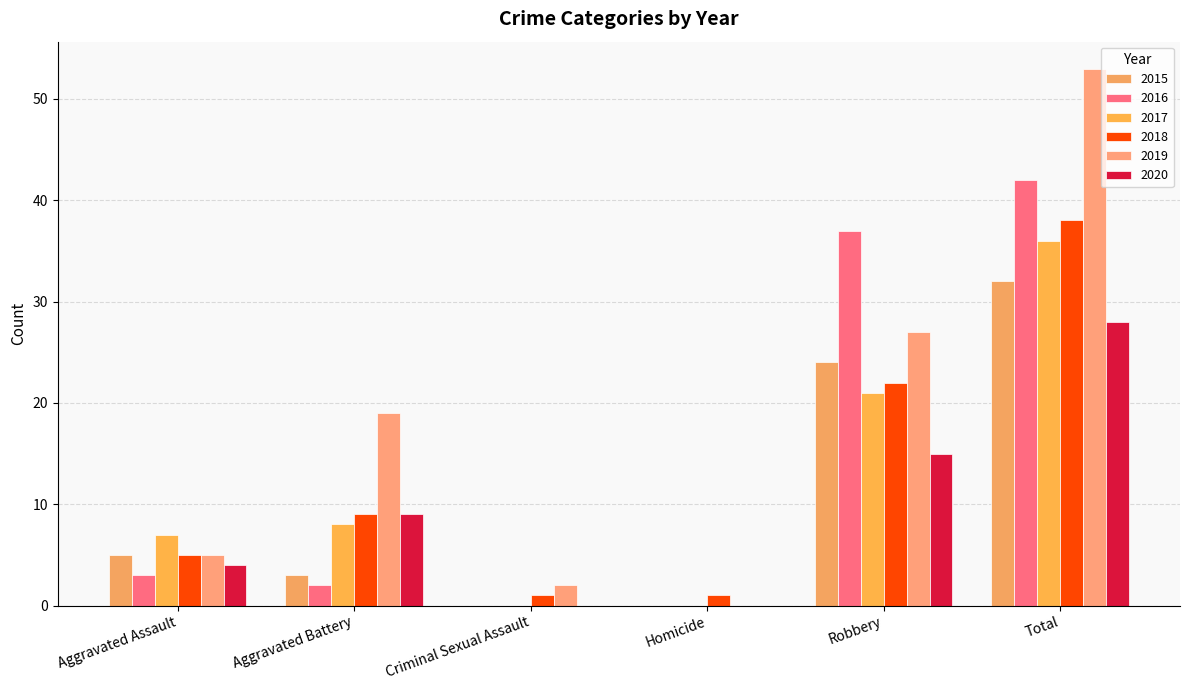

What is the difference between the 2020 values at Aggravated Assault and Homicide?

4